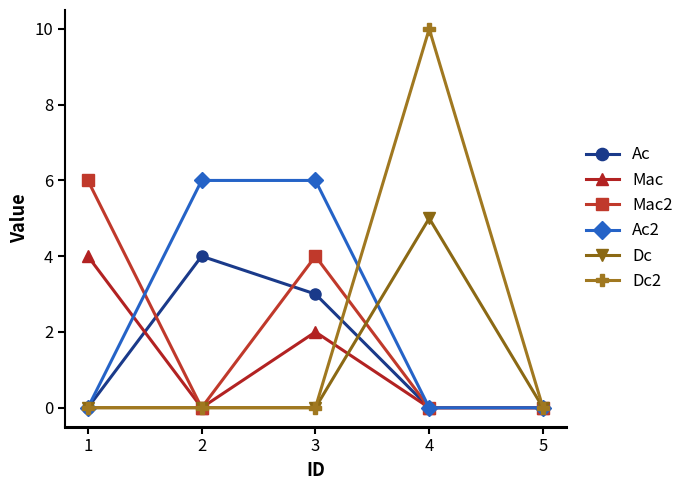

Which label corresponds to the largest value in the chart?

4